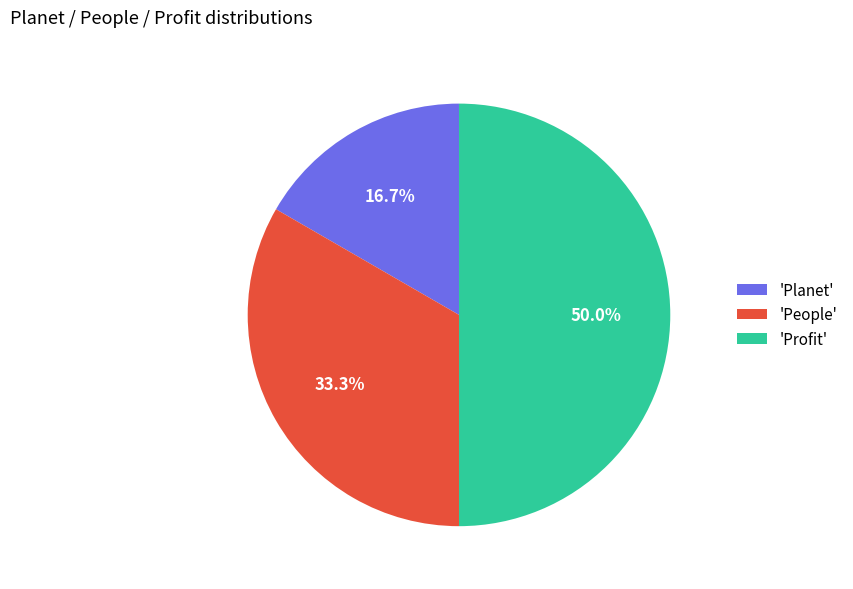

Which slice is the smallest?

'Planet'